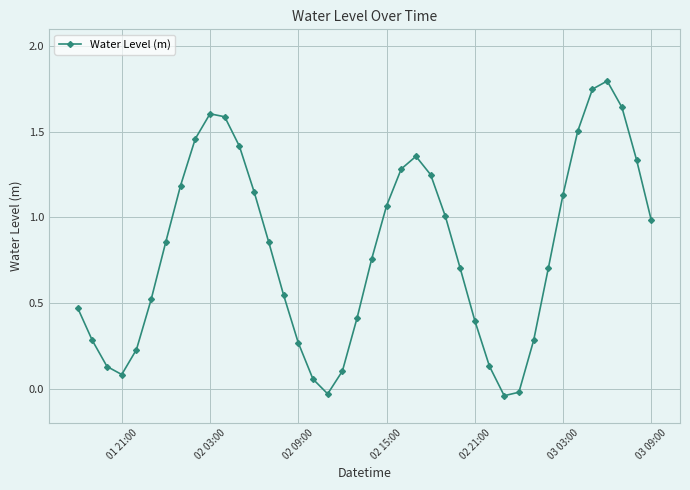

True or false: the data has more than 0 interior local peaks.

True